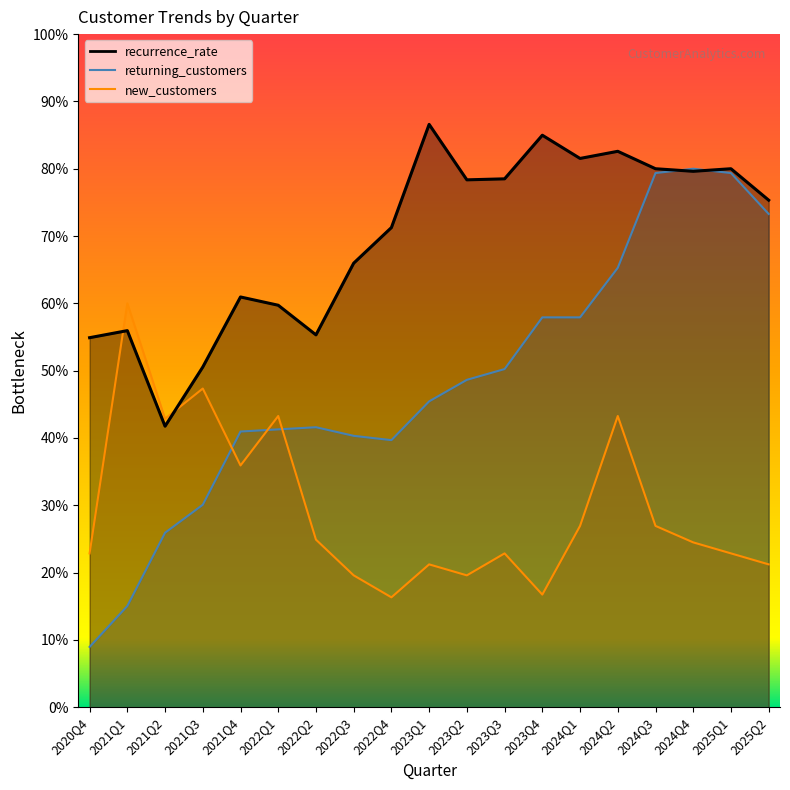

The recurrence_rate series shows 121.7 at 2025Q2. True or false?

False